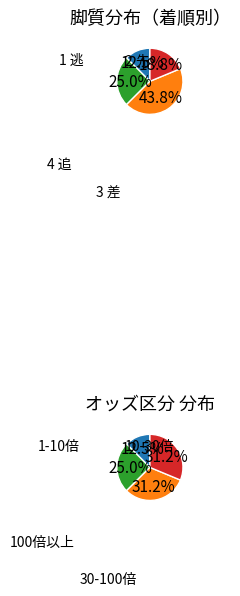

Which category has the biggest portion of the pie?

3 差